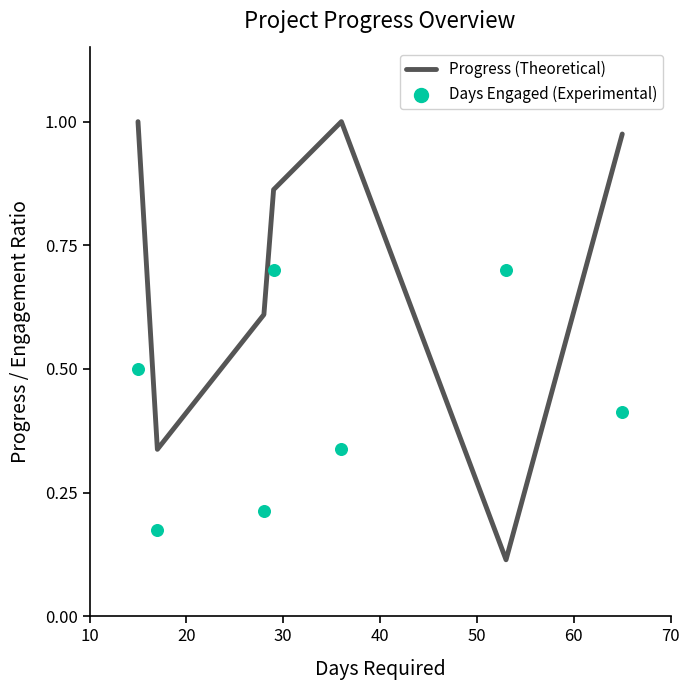

At how many categories does at least one series exceed 0?

7